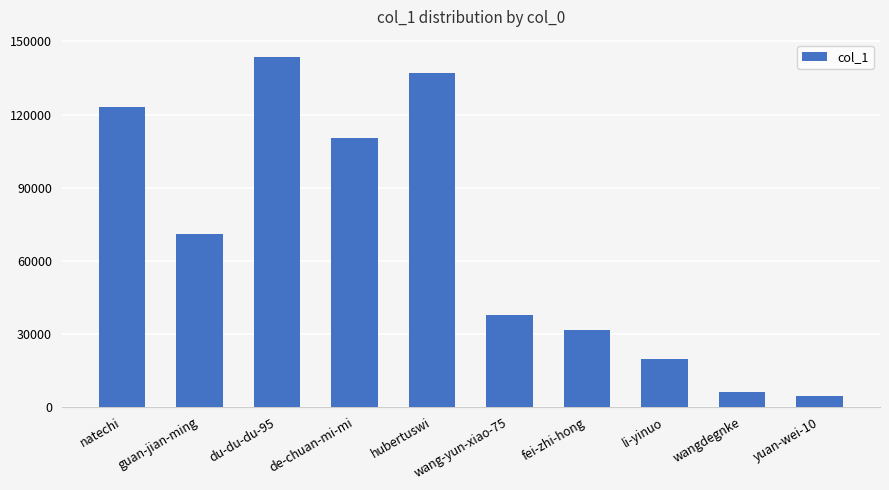

Which category has the highest value across all series?

du-du-du-95